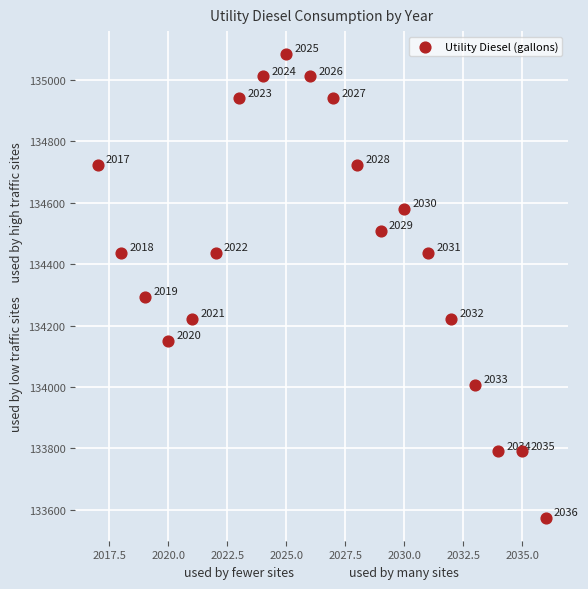

What is the range of X values (max minus min)?

19.0